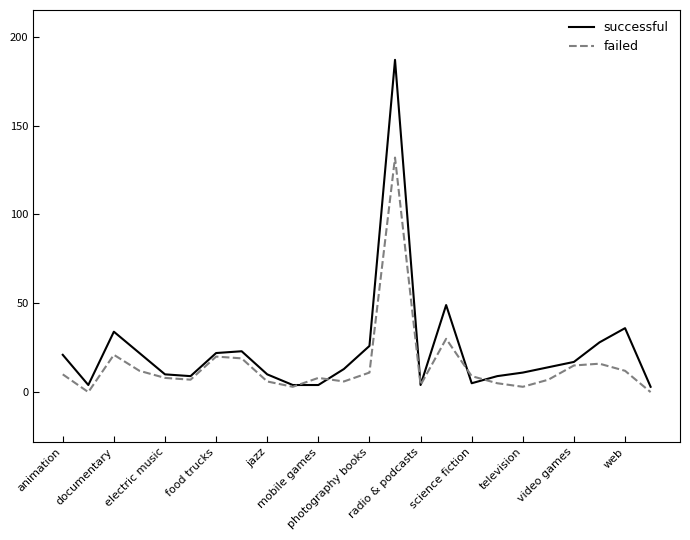

Which series has the largest range (max minus min)?

successful